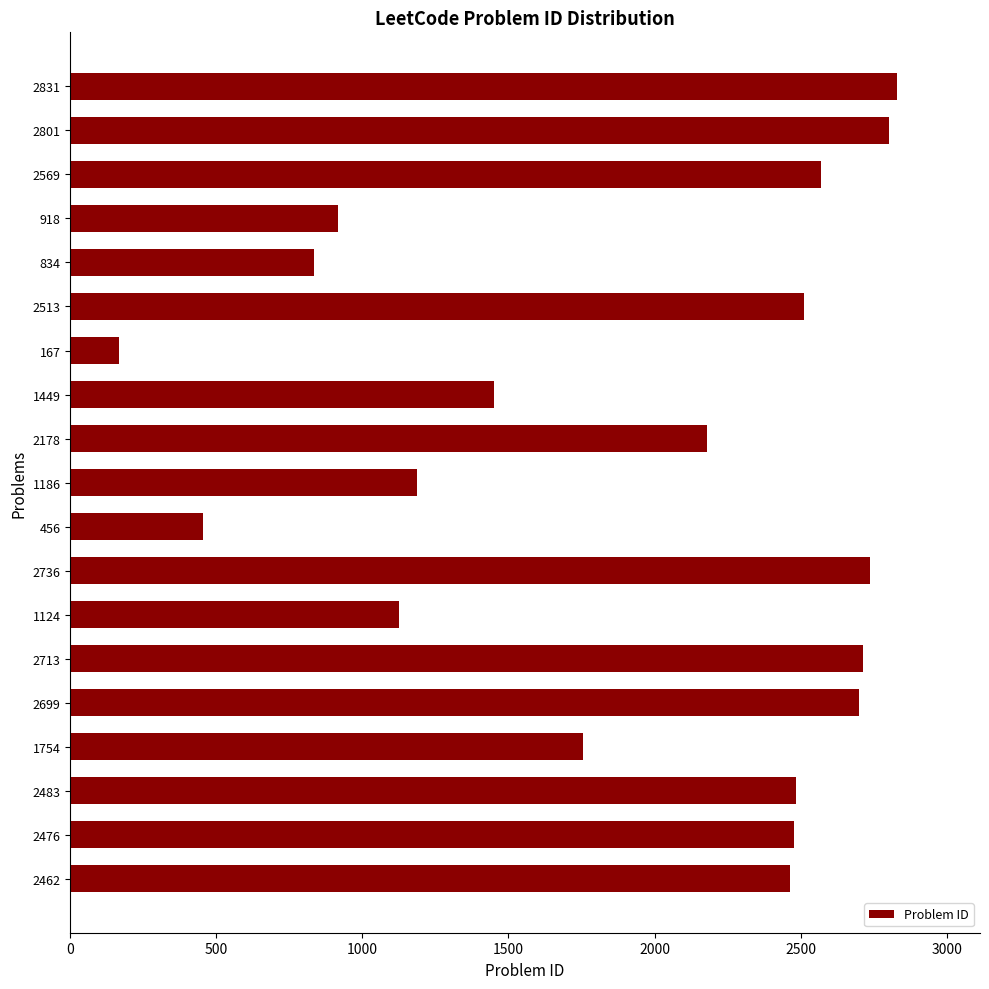

The chart shows a value of 2569 at 2569. True or false?

True